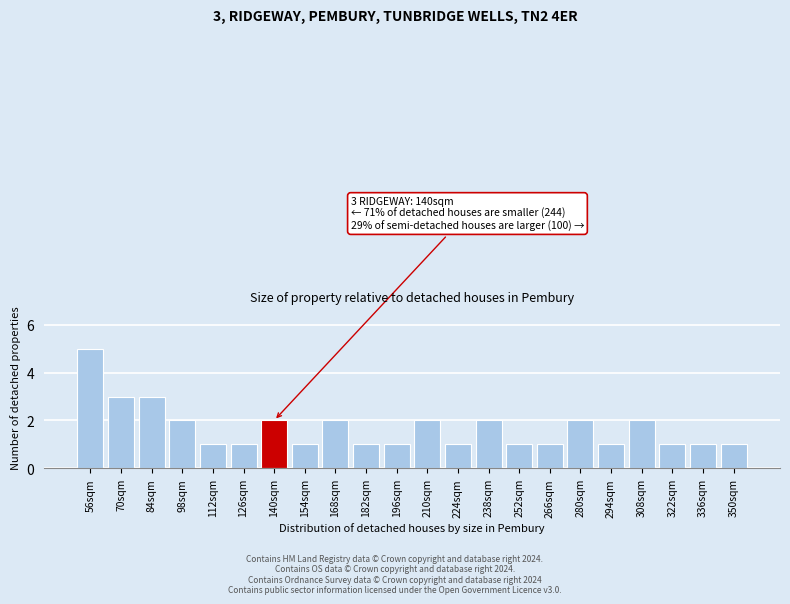

Reading right to left, extract all data points from this chart.

350sqm=1	336sqm=1	322sqm=1	308sqm=2	294sqm=1	280sqm=2	266sqm=1	252sqm=1	238sqm=2	224sqm=1	210sqm=2	196sqm=1	182sqm=1	168sqm=2	154sqm=1	140sqm=2	126sqm=1	112sqm=1	98sqm=2	84sqm=3	70sqm=3	56sqm=5